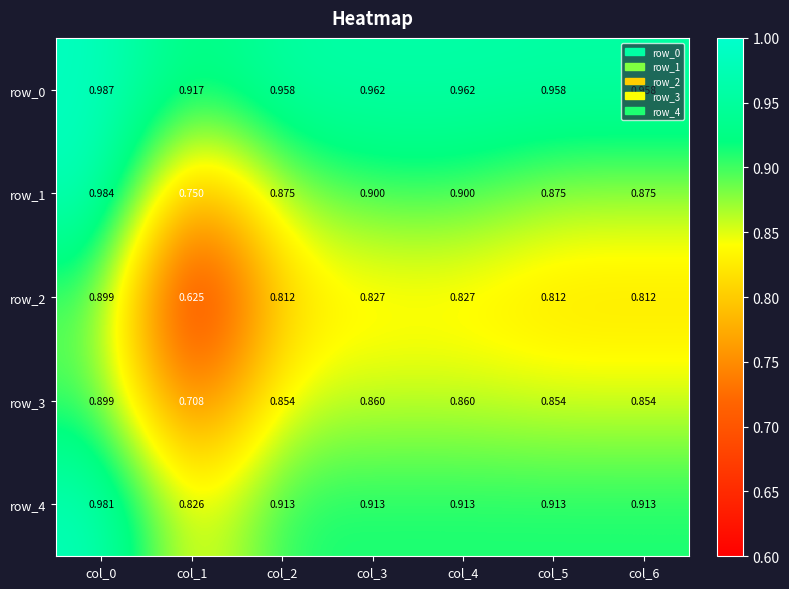

Is the value of row_2 at col_3 greater than the value of row_1 at col_2?

No